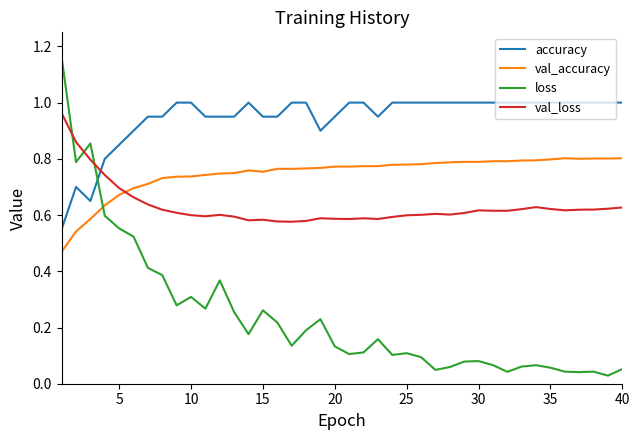

True or false: val_loss has more than 1 interior local peaks.

True